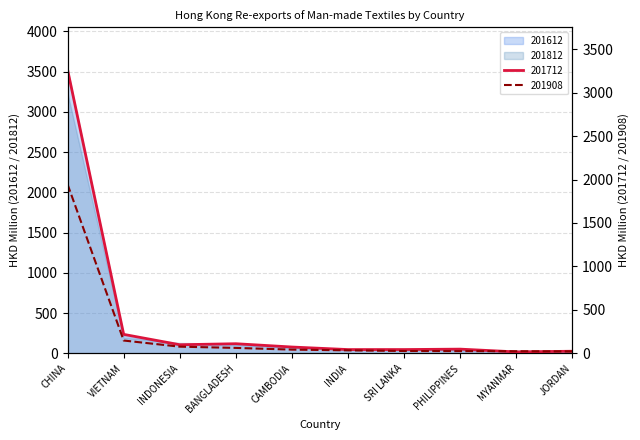

Which category has the highest value in the 201812 series?

CHINA